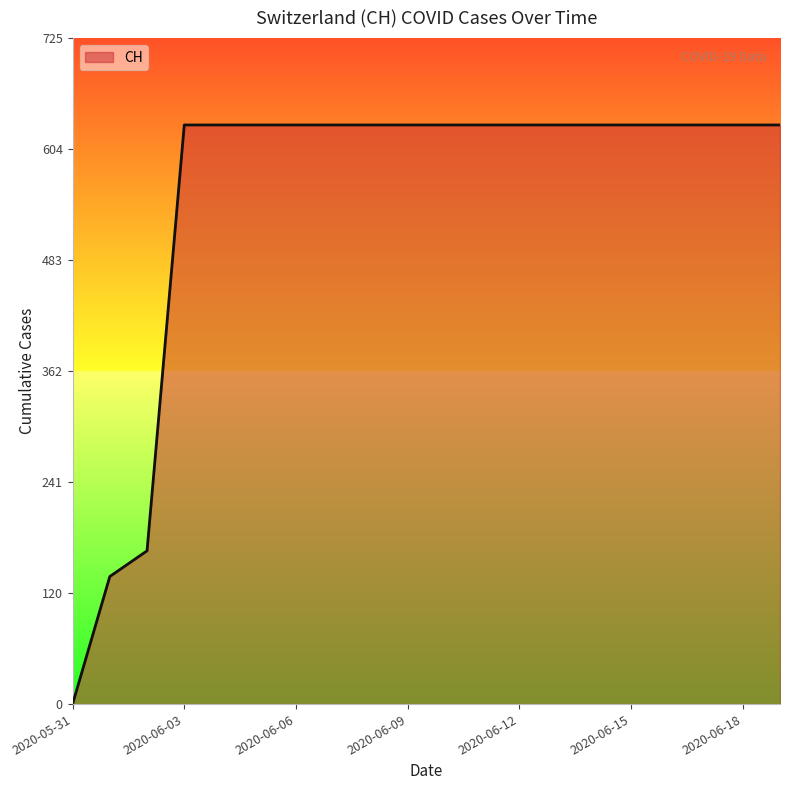

What is the maximum value shown in the chart?

631